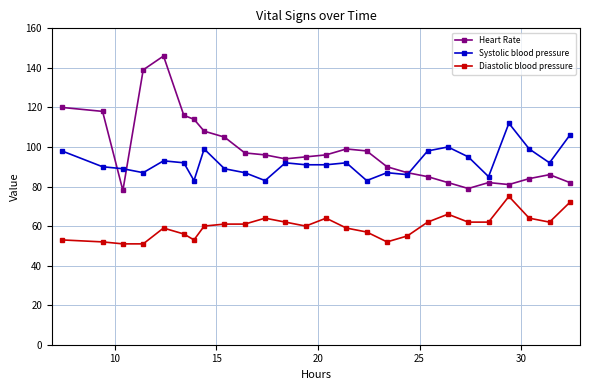

What is the maximum value shown in the chart?

146